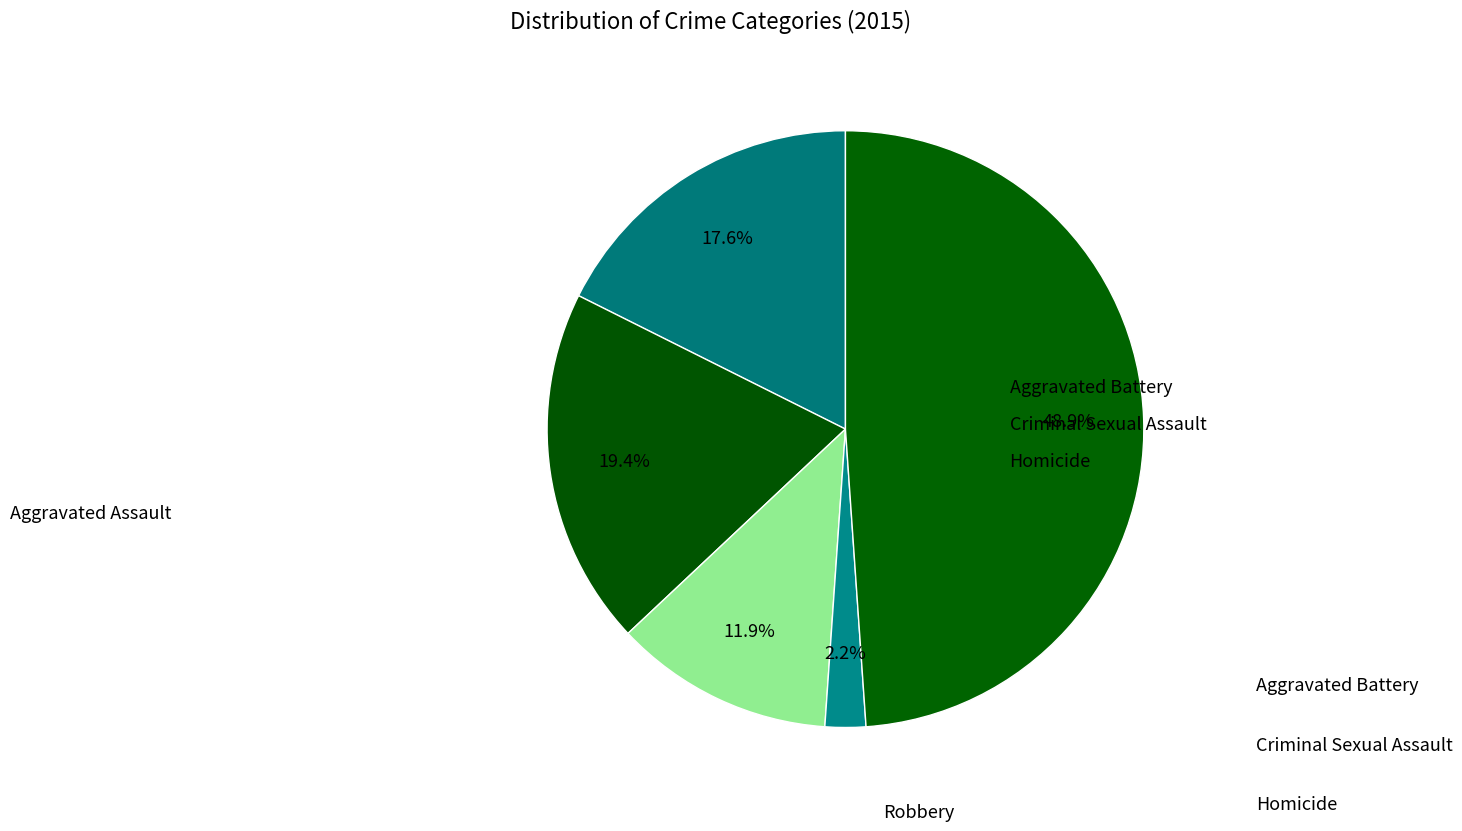

What is the smallest slice in the pie chart?

Homicide